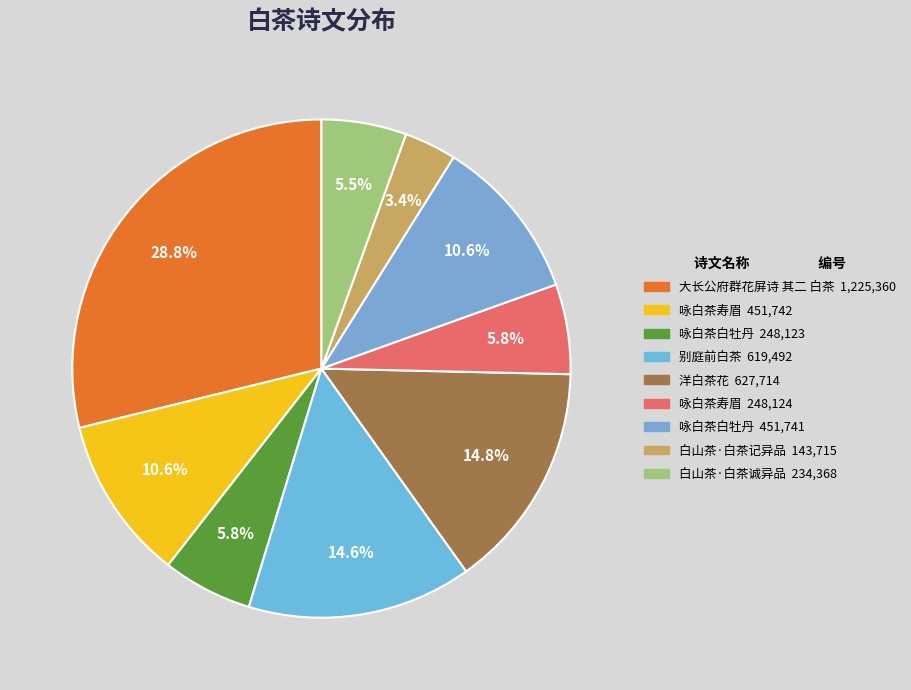

How many slices are in this pie chart?

9